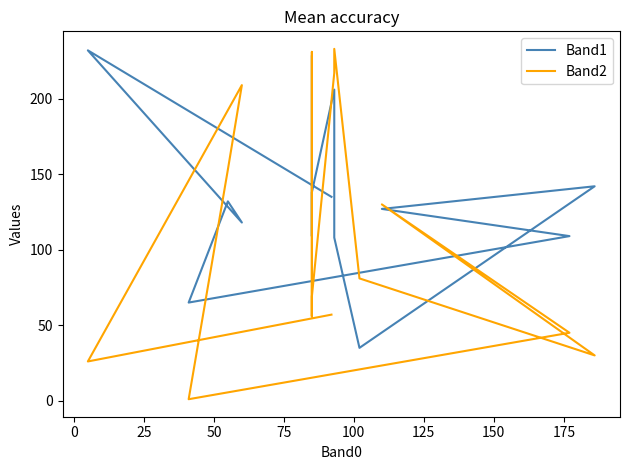

Which series has the largest range (max minus min)?

Band2